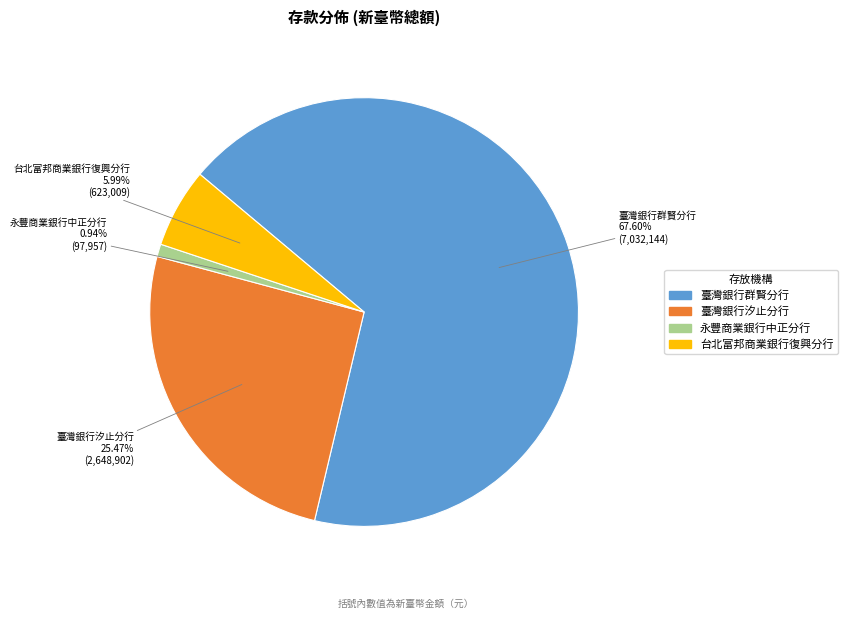

Which category has the smallest portion of the pie?

永豐商業銀行中正分行